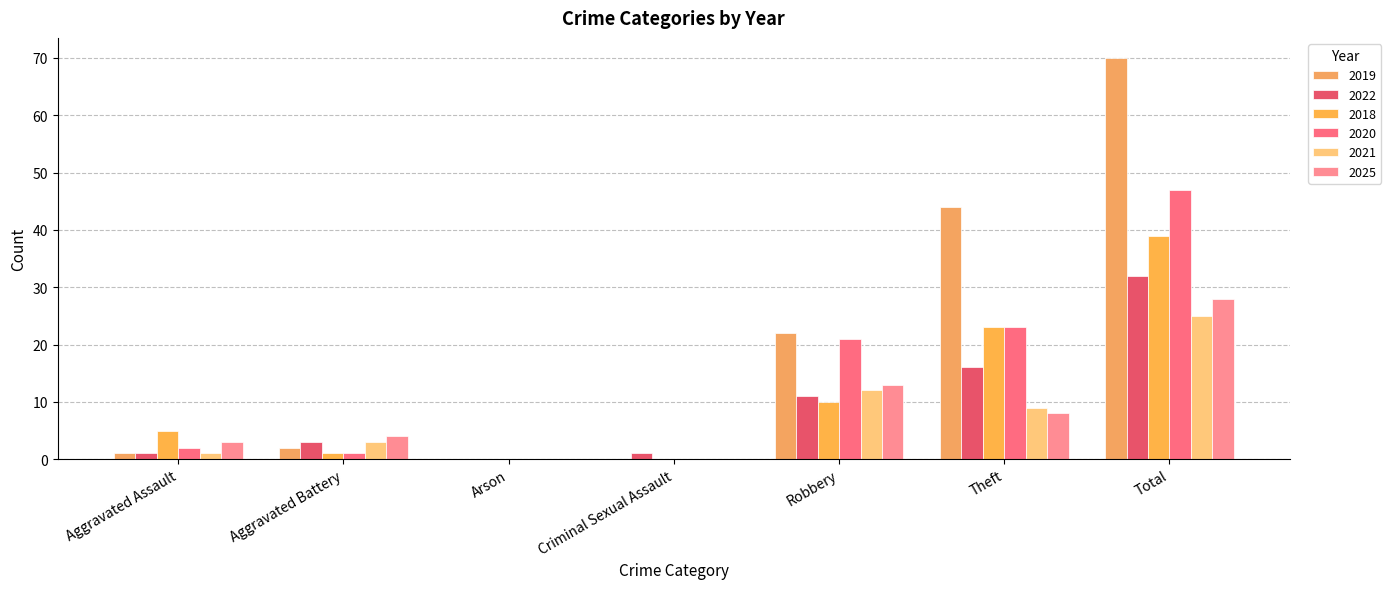

What is the difference between the 2025 values at Arson and Aggravated Assault?

3